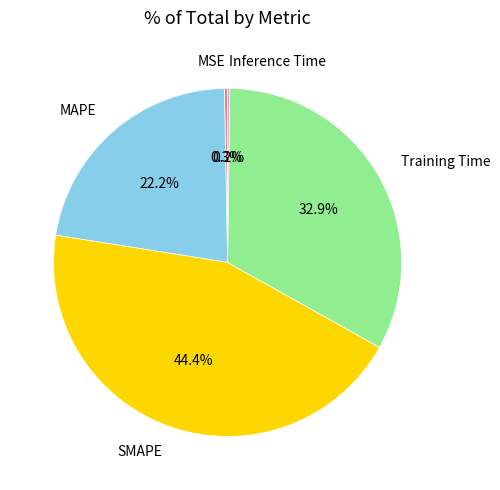

Combined, what portion of the pie is MSE and SMAPE?

44.7%